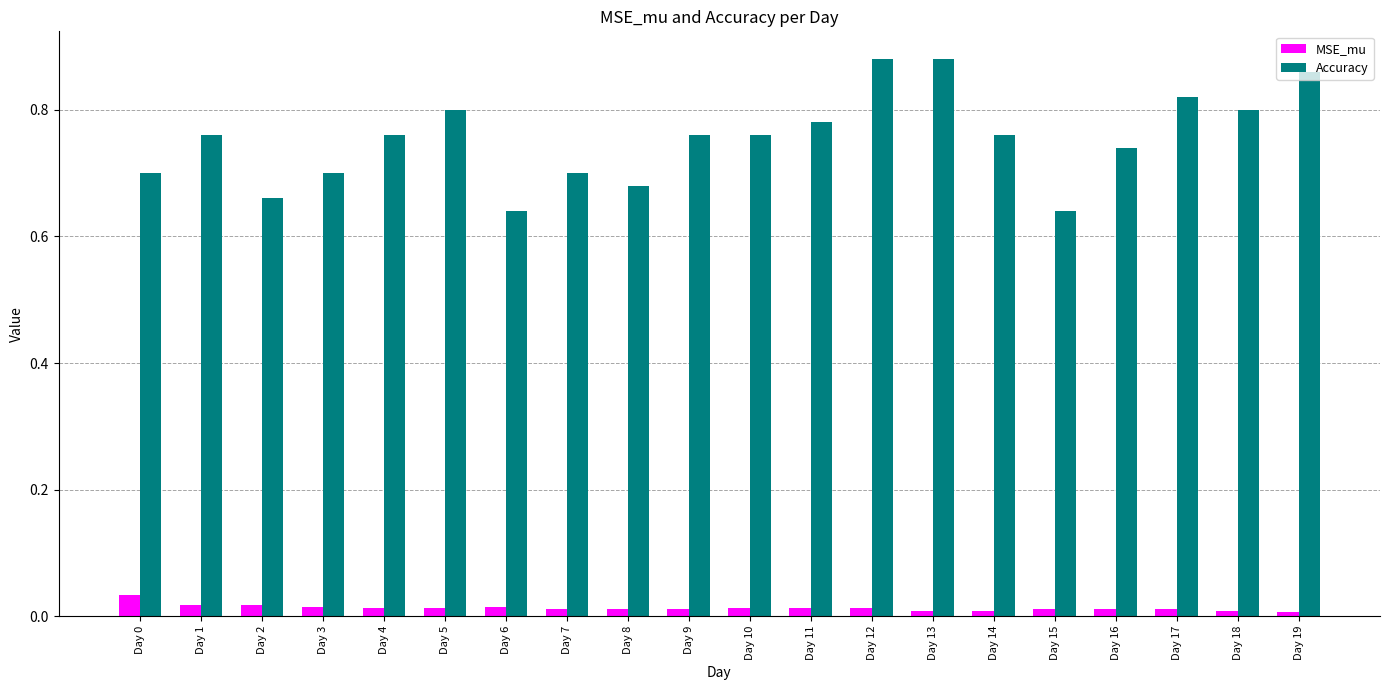

The MSE_mu series shows 0.0 at Day 3. True or false?

True